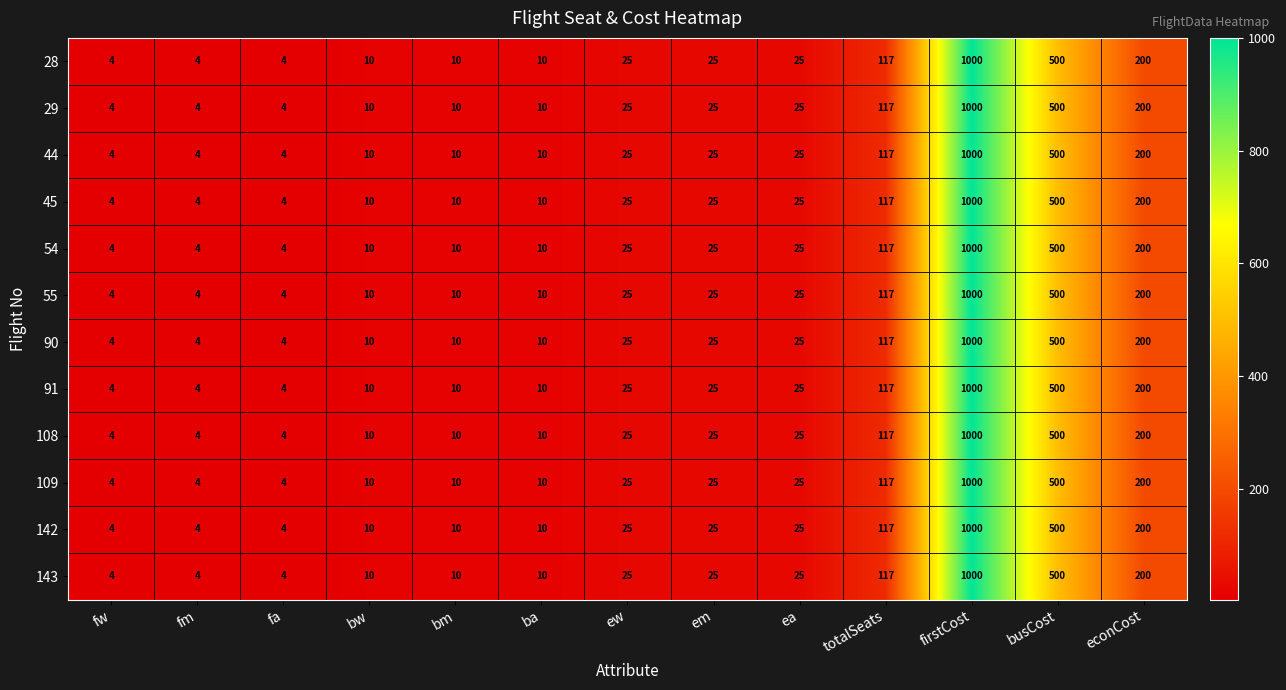

Is the value of 55 at fm greater than the value of 28 at bm?

No